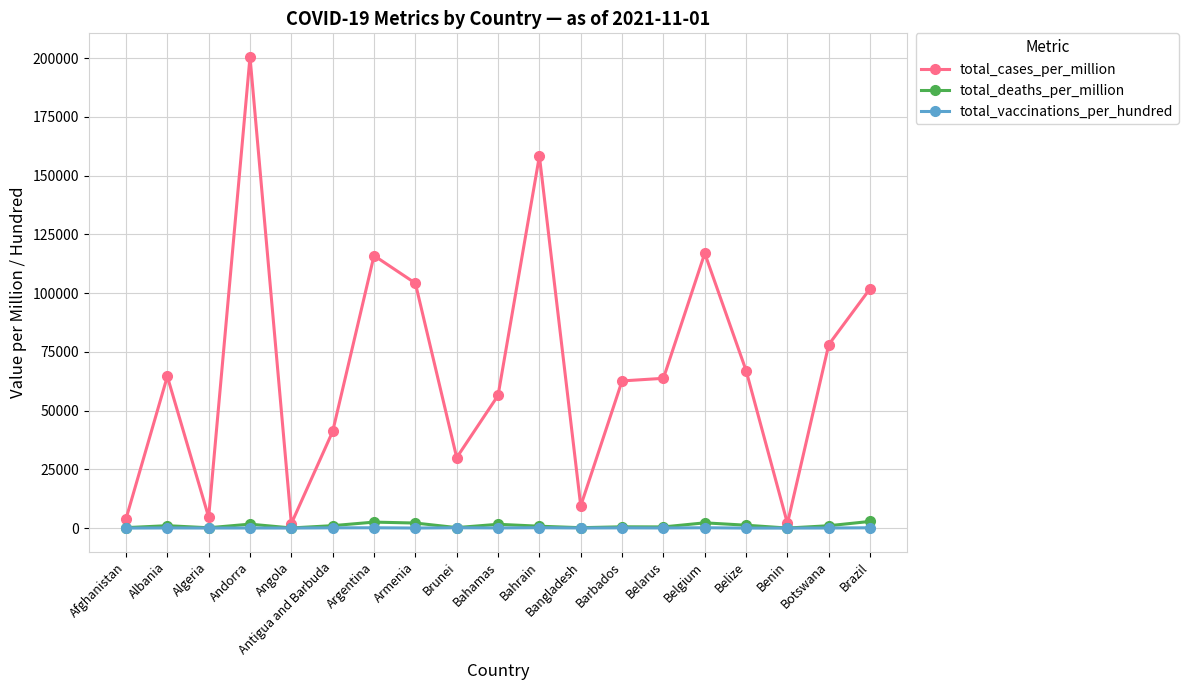

True or false: total_deaths_per_million and total_cases_per_million cross at least once.

False